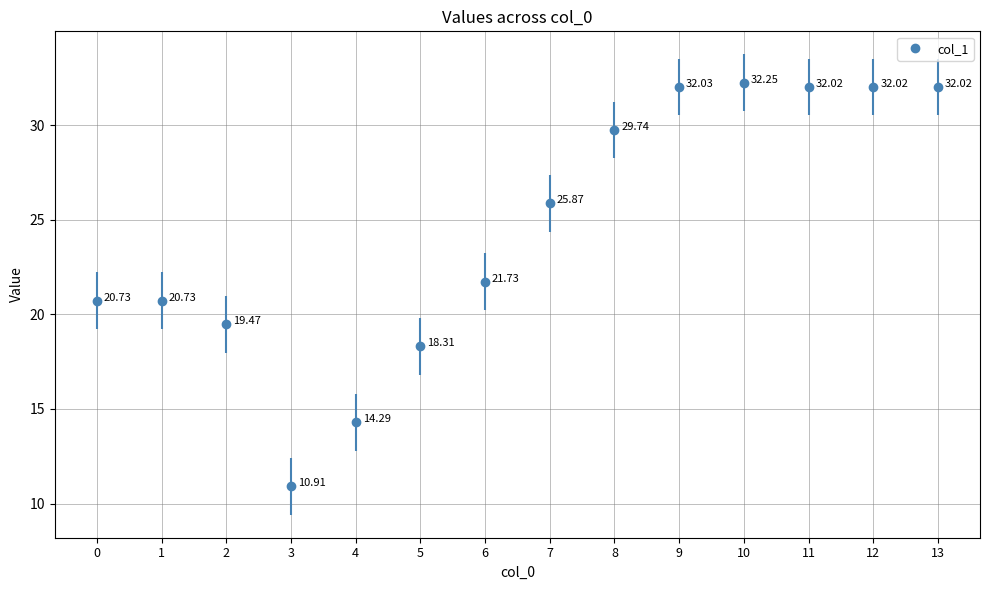

What is the sum of all values?

342.1